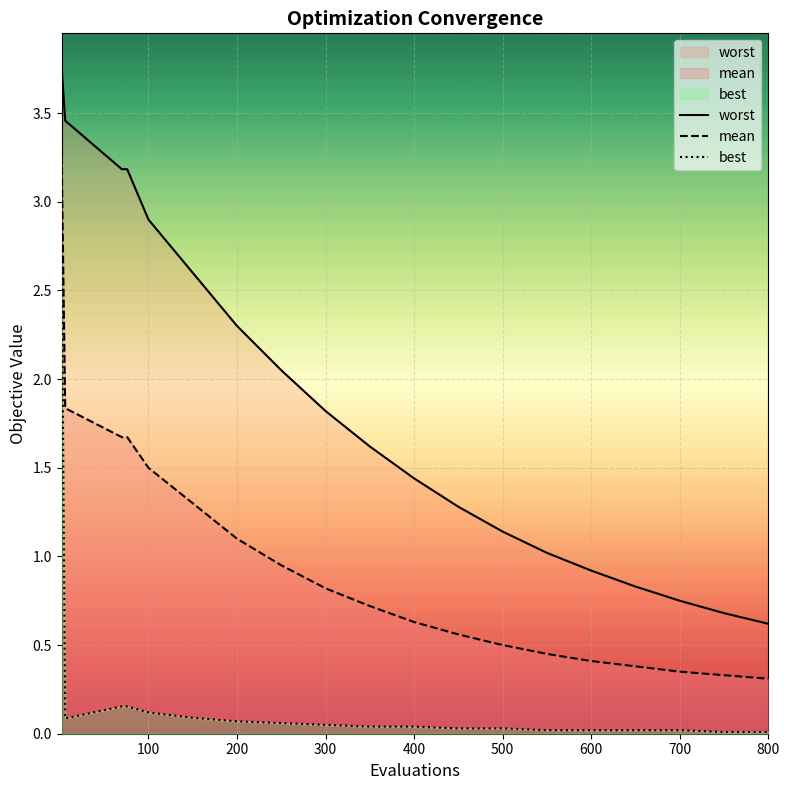

What are all the series names shown in the legend?

worst, mean, best